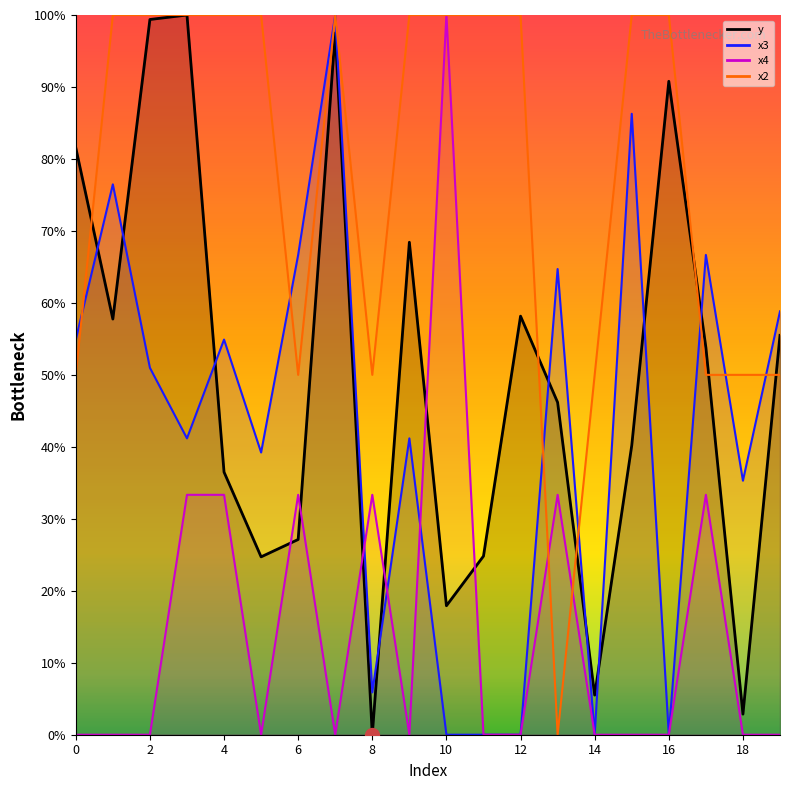

What is the total value across all series at 14?

55.5